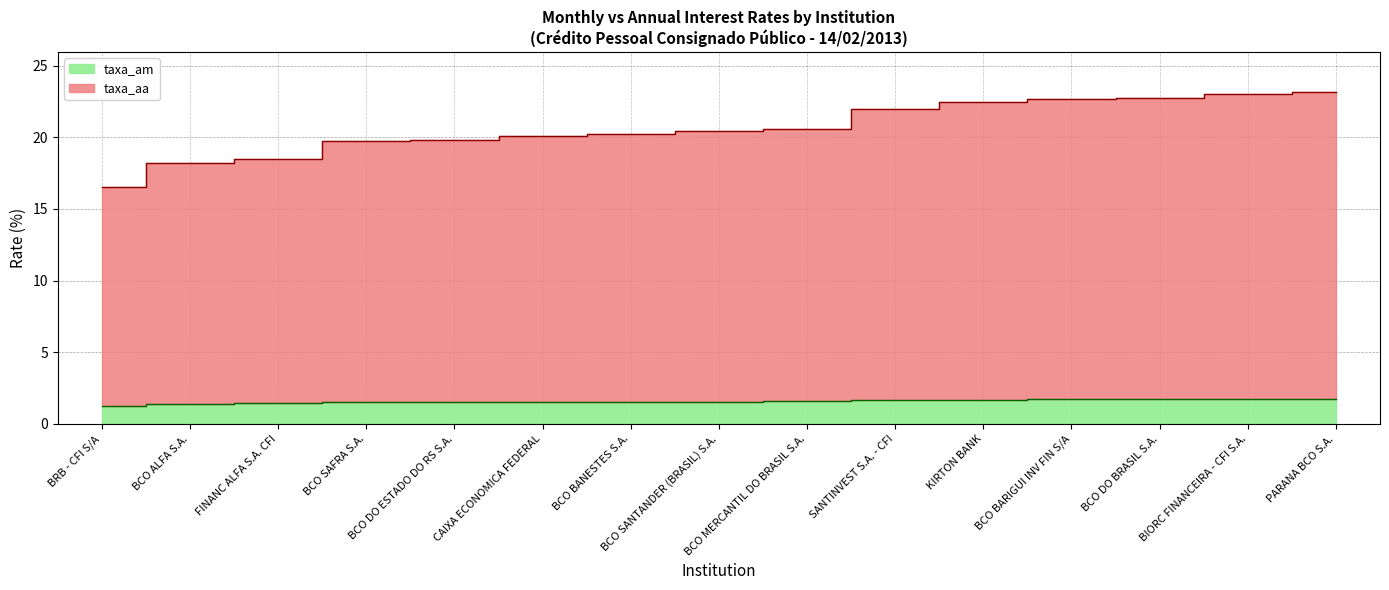

What is the maximum value shown in the chart?

23.2